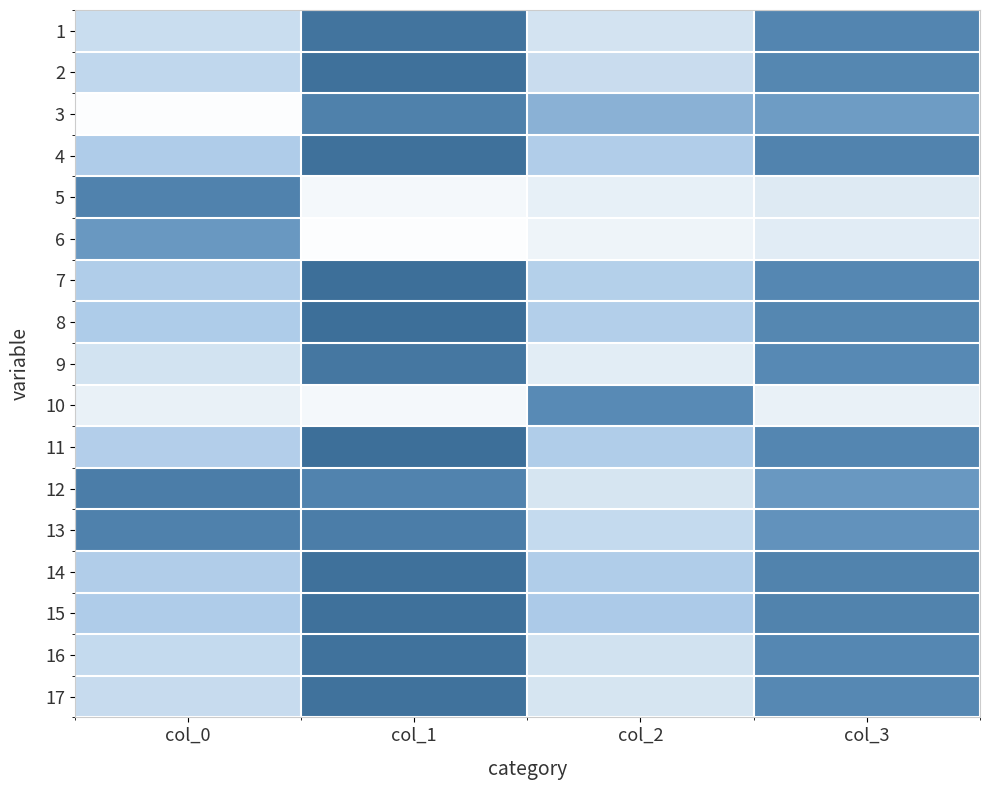

Reading right to left, what are all the values shown in this chart?

1: col_3=0.6	col_2=-0.3	col_1=0.8	col_0=-0.2
2: col_3=0.5	col_2=-0.2	col_1=0.8	col_0=-0.1
3: col_3=0.4	col_2=0.2	col_1=0.6	col_0=-0.7
4: col_3=0.6	col_2=0.0	col_1=0.8	col_0=0.0
5: col_3=-0.3	col_2=-0.4	col_1=-0.6	col_0=0.6
6: col_3=-0.4	col_2=-0.5	col_1=-0.7	col_0=0.4
7: col_3=0.5	col_2=-0.0	col_1=0.8	col_0=0.0
8: col_3=0.5	col_2=-0.0	col_1=0.8	col_0=0.0
9: col_3=0.5	col_2=-0.4	col_1=0.7	col_0=-0.2
10: col_3=-0.5	col_2=0.5	col_1=-0.6	col_0=-0.5
11: col_3=0.5	col_2=0.0	col_1=0.8	col_0=-0.0
12: col_3=0.4	col_2=-0.3	col_1=0.6	col_0=0.7
13: col_3=0.4	col_2=-0.1	col_1=0.7	col_0=0.6
14: col_3=0.6	col_2=0.0	col_1=0.8	col_0=0.0
15: col_3=0.6	col_2=0.0	col_1=0.8	col_0=0.0
16: col_3=0.5	col_2=-0.2	col_1=0.8	col_0=-0.1
17: col_3=0.5	col_2=-0.3	col_1=0.8	col_0=-0.2